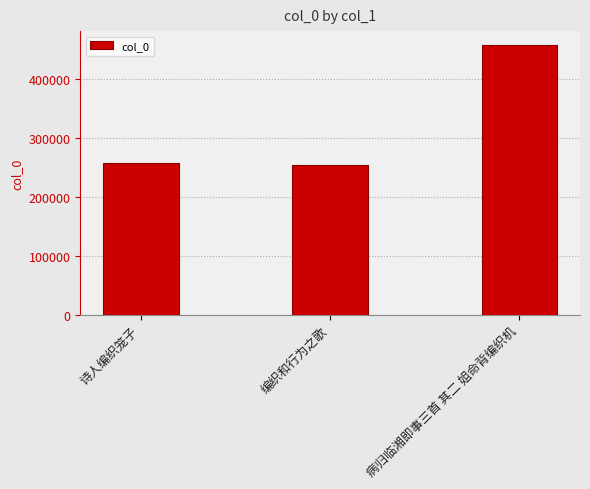

What value does the data have at 诗人编织笼子?

257702